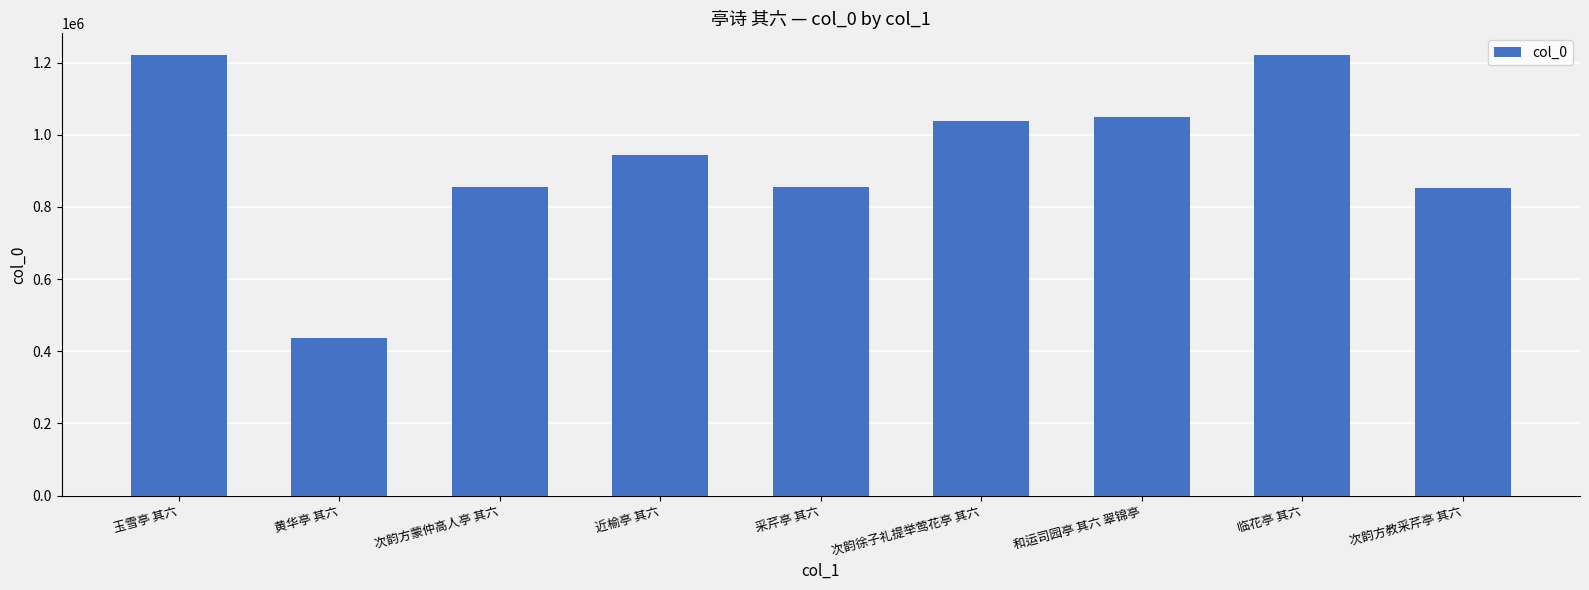

What is the minimum value shown in the chart?

436446